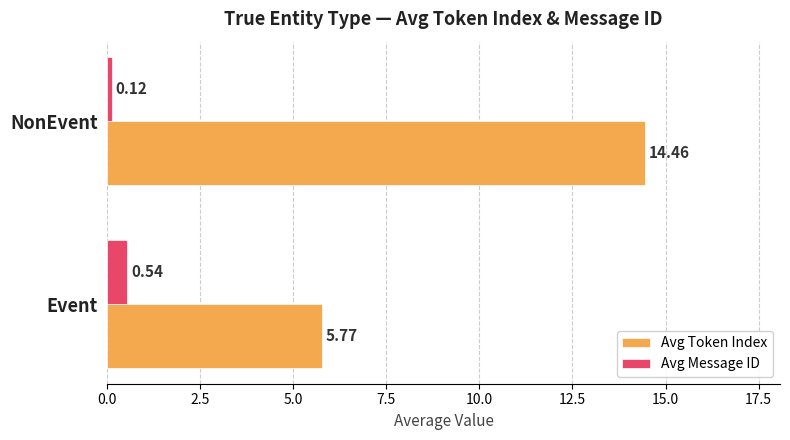

Which series has the largest range (max minus min)?

Avg Token Index